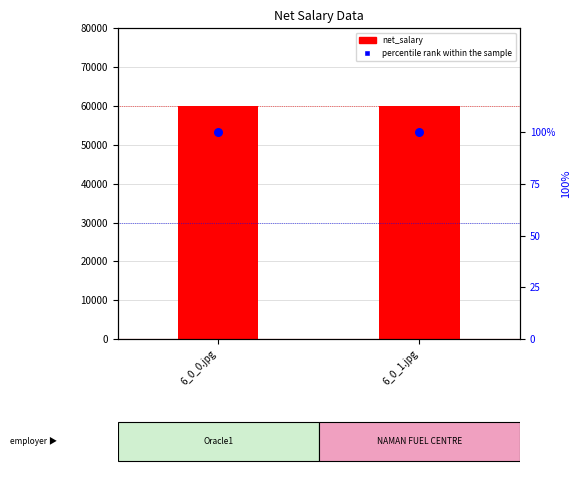

Which series has the widest spread of Y values?

net_salary